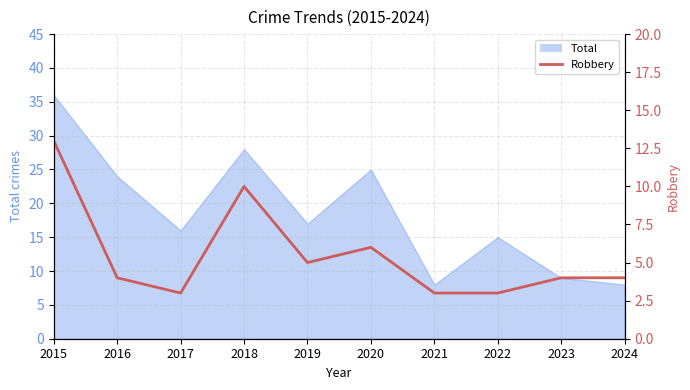

At which label is the value closest to 8?

2018